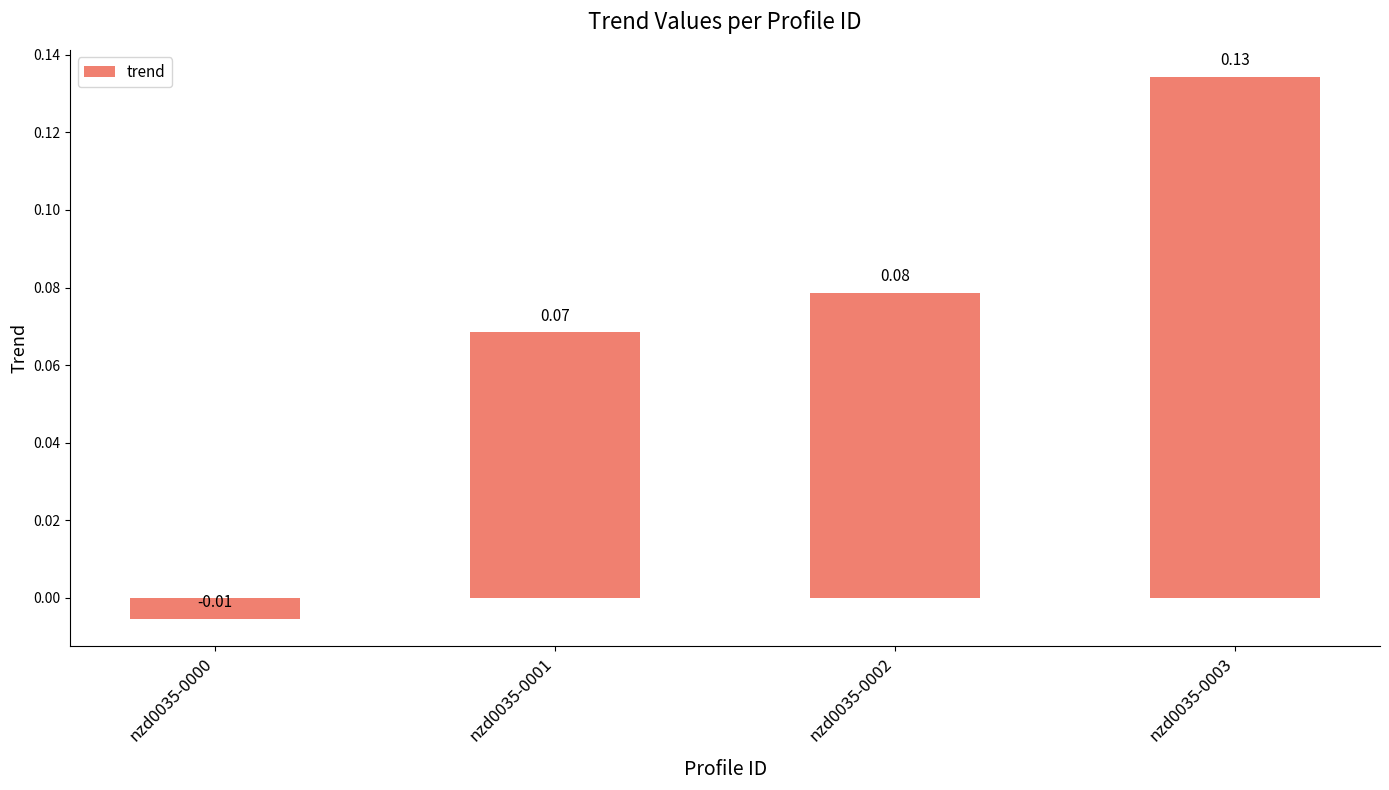

At which label is the value closest to 0?

nzd0035-0000